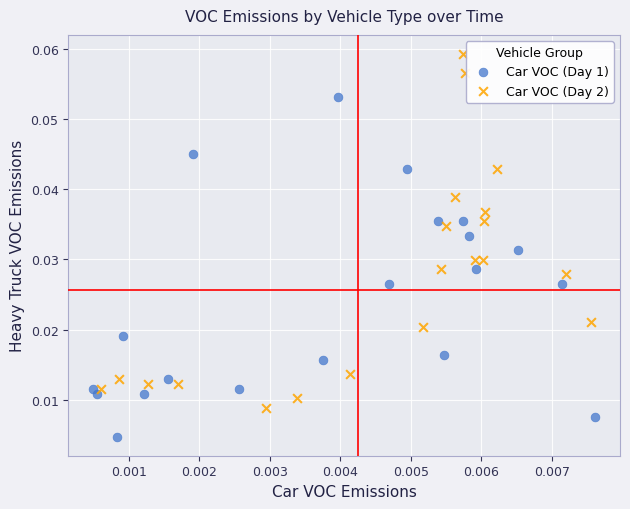

Which series reaches the minimum Y coordinate?

Car VOC (Day 1)